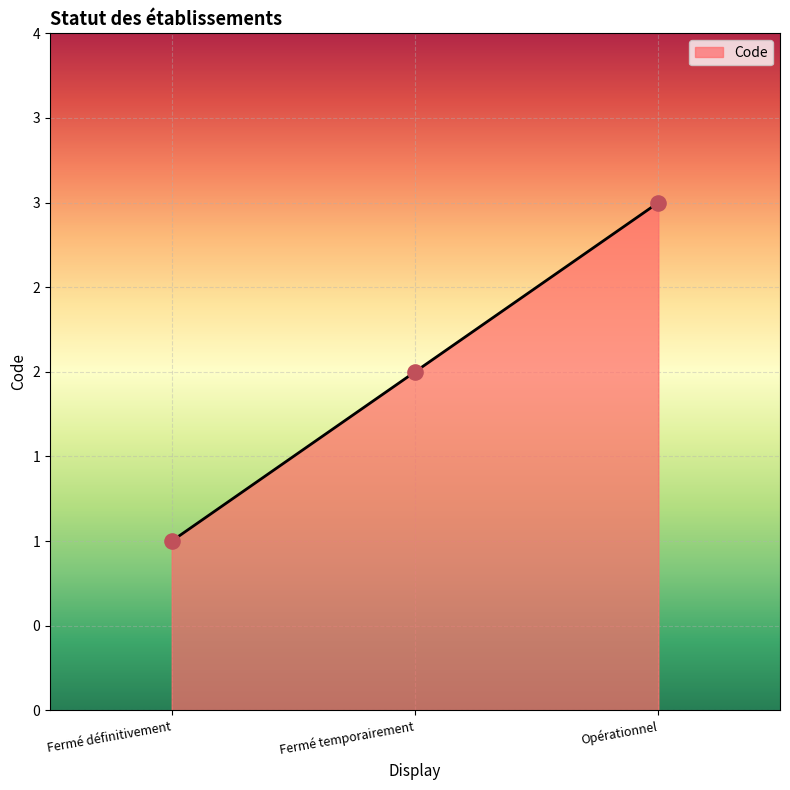

Approximately how many times larger is the value at Opérationnel compared to Fermé définitivement?

3.0